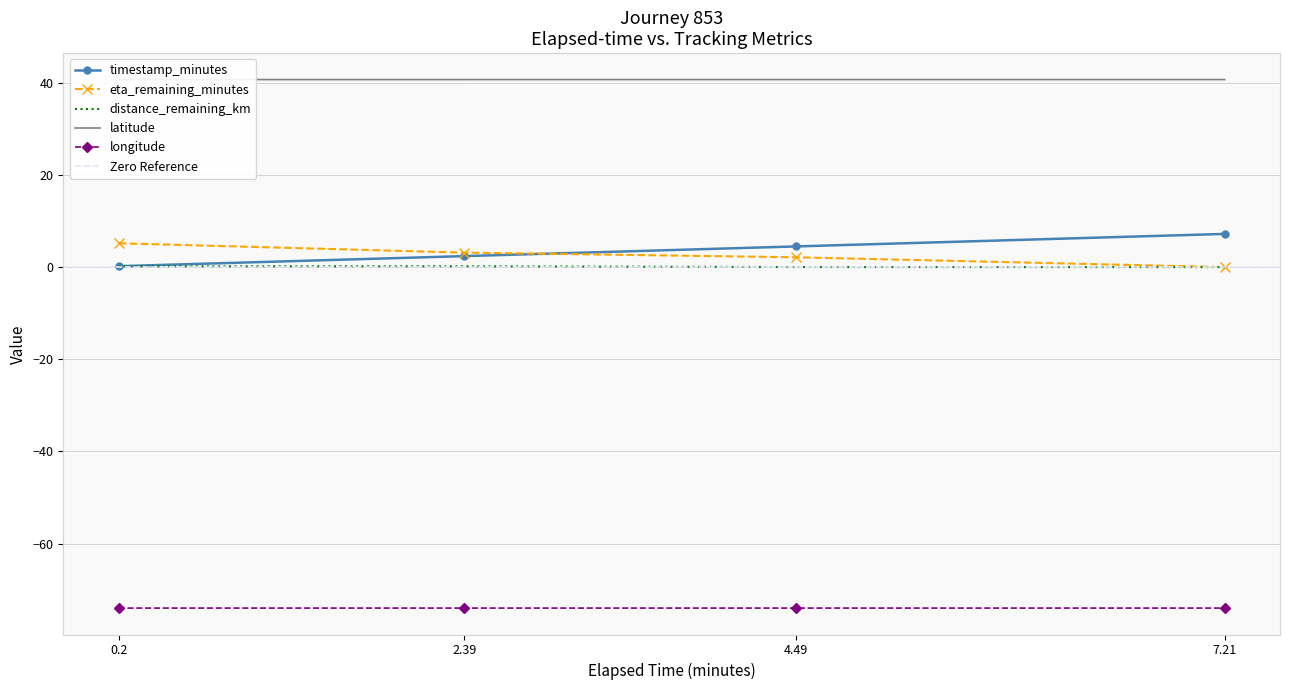

What is the sum of all latitude values?

162.8